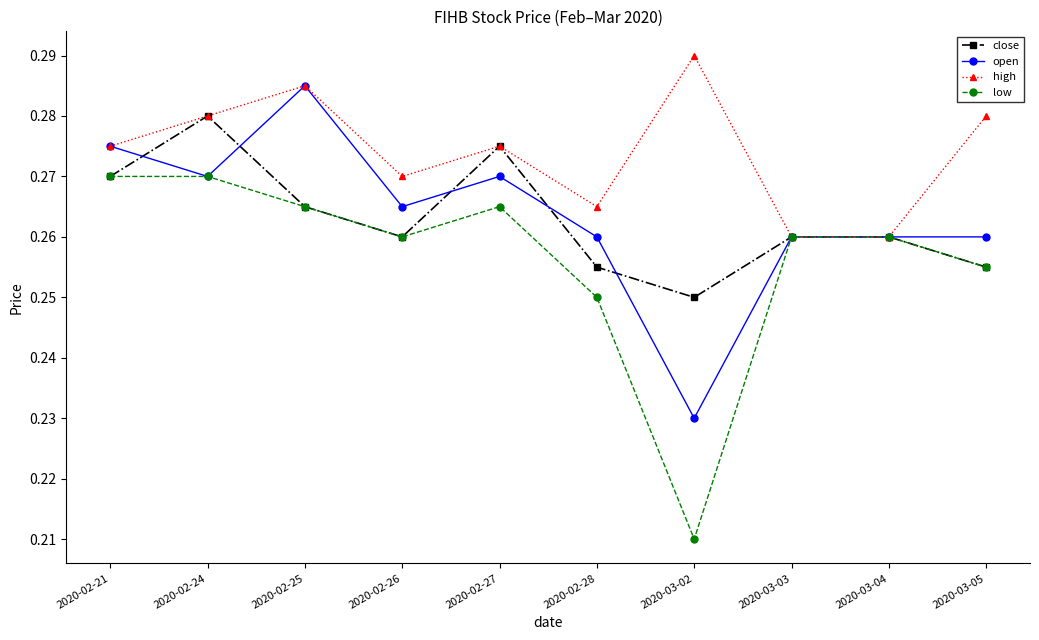

Which category has the lowest value in the close series?

2020-03-02